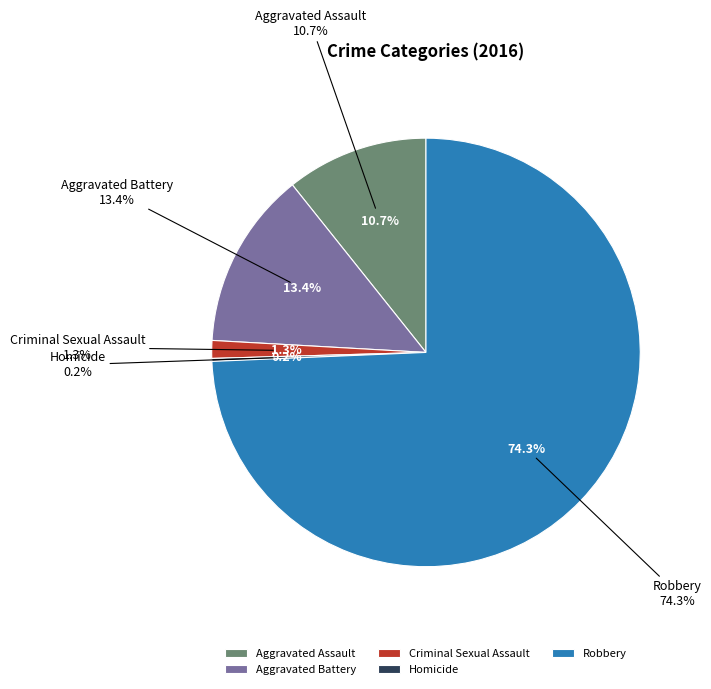

Which category has the smallest portion of the pie?

Homicide